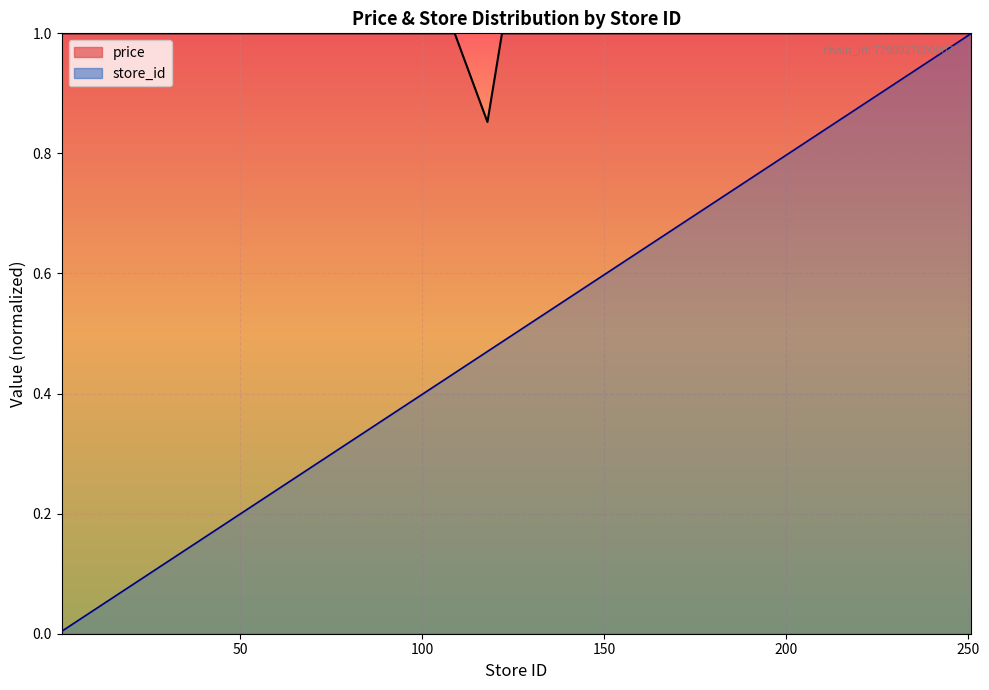

Which series has the largest total across all categories?

price